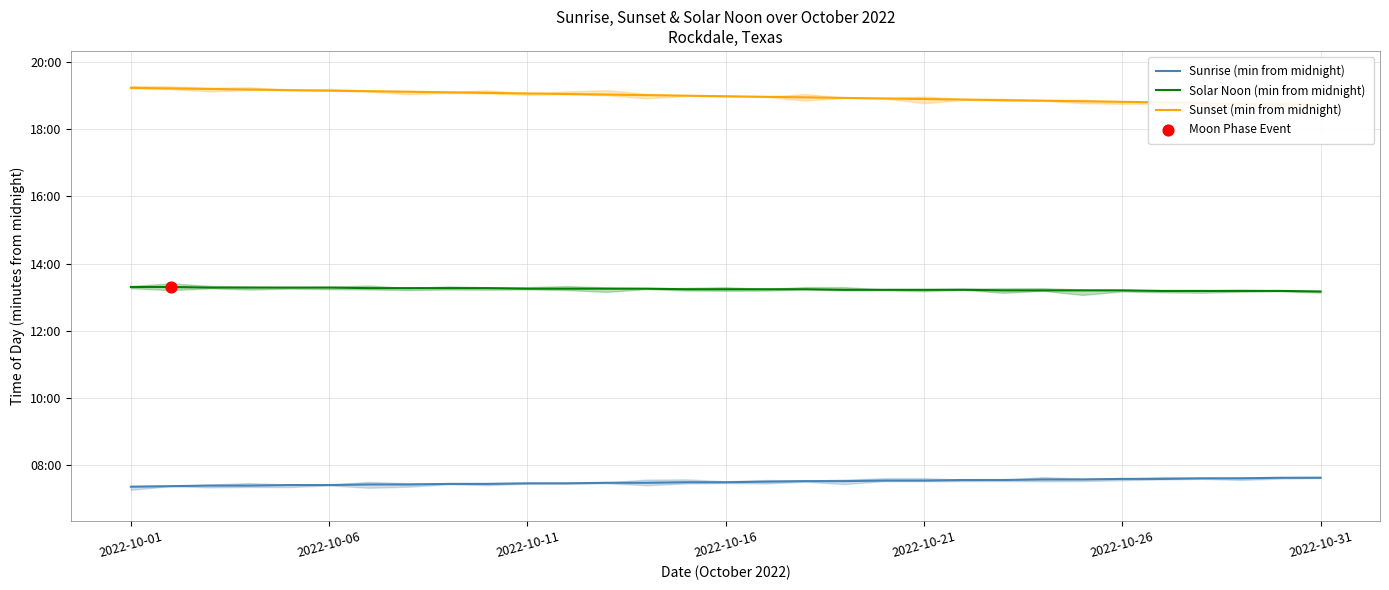

Which series reaches the minimum Y coordinate?

Sunrise (min from midnight)